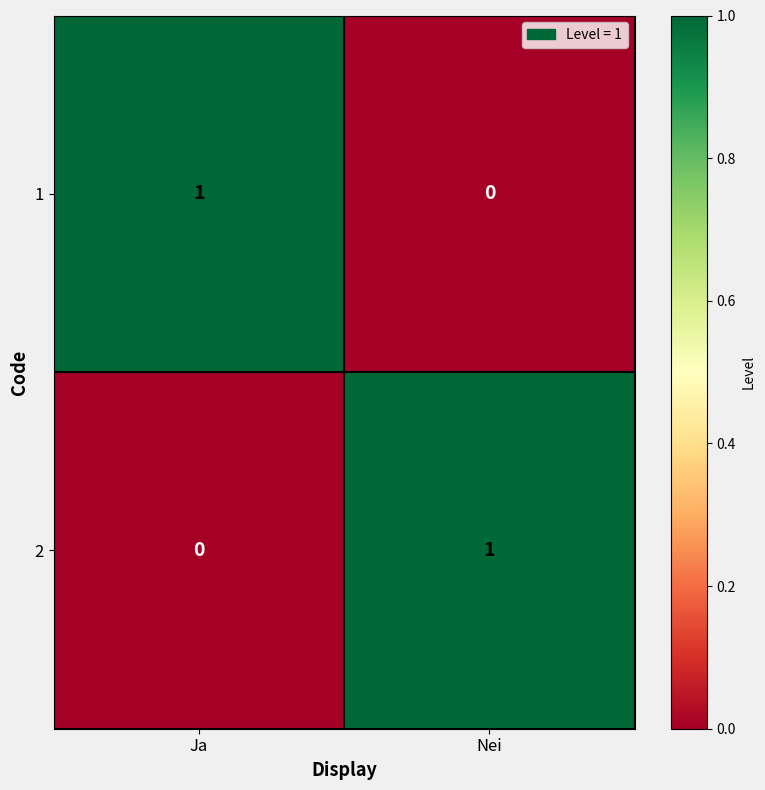

At which label does 1 reach its peak?

Ja